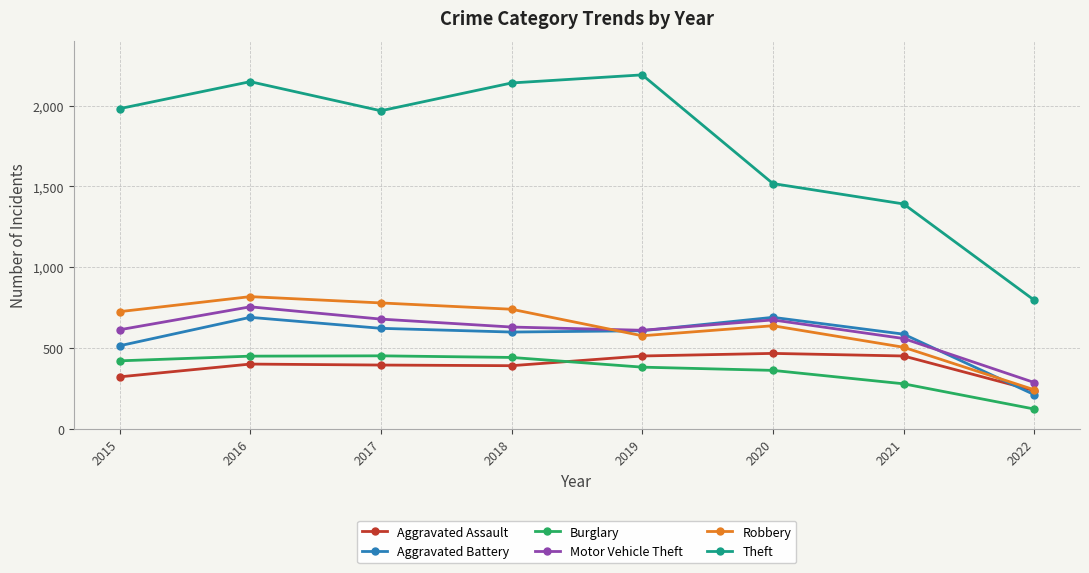

What is the maximum value for Robbery?

819